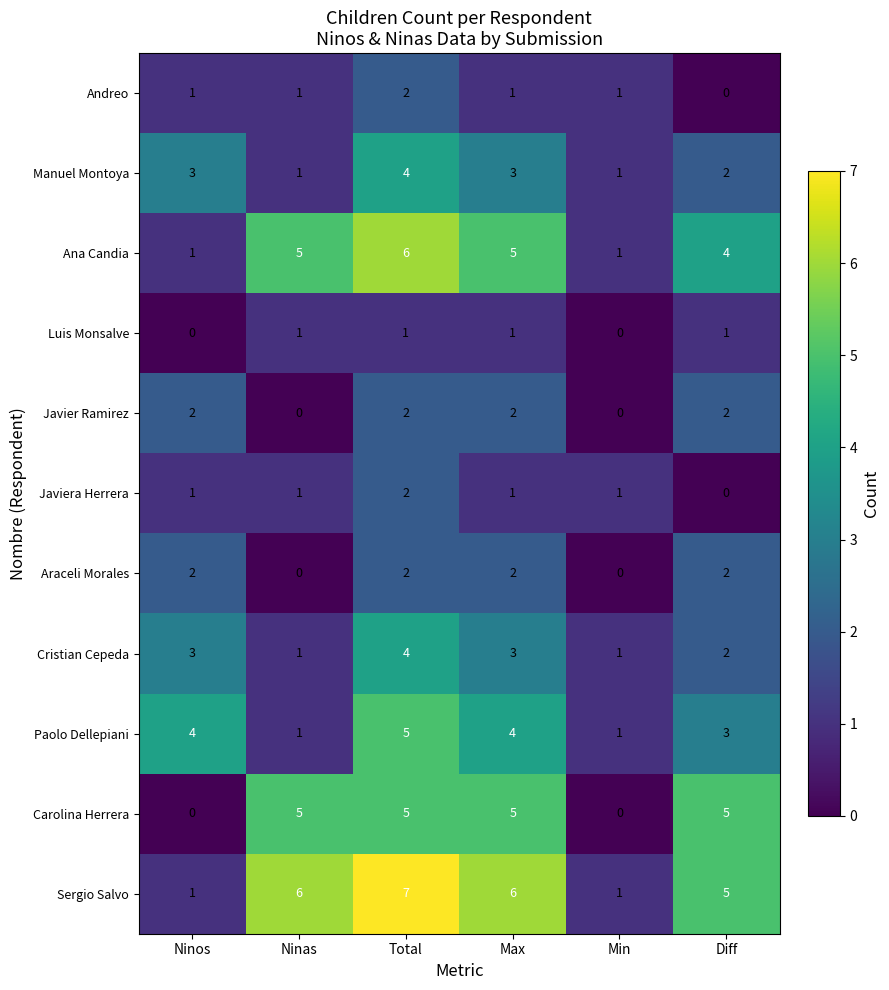

What is the greatest value displayed?

7